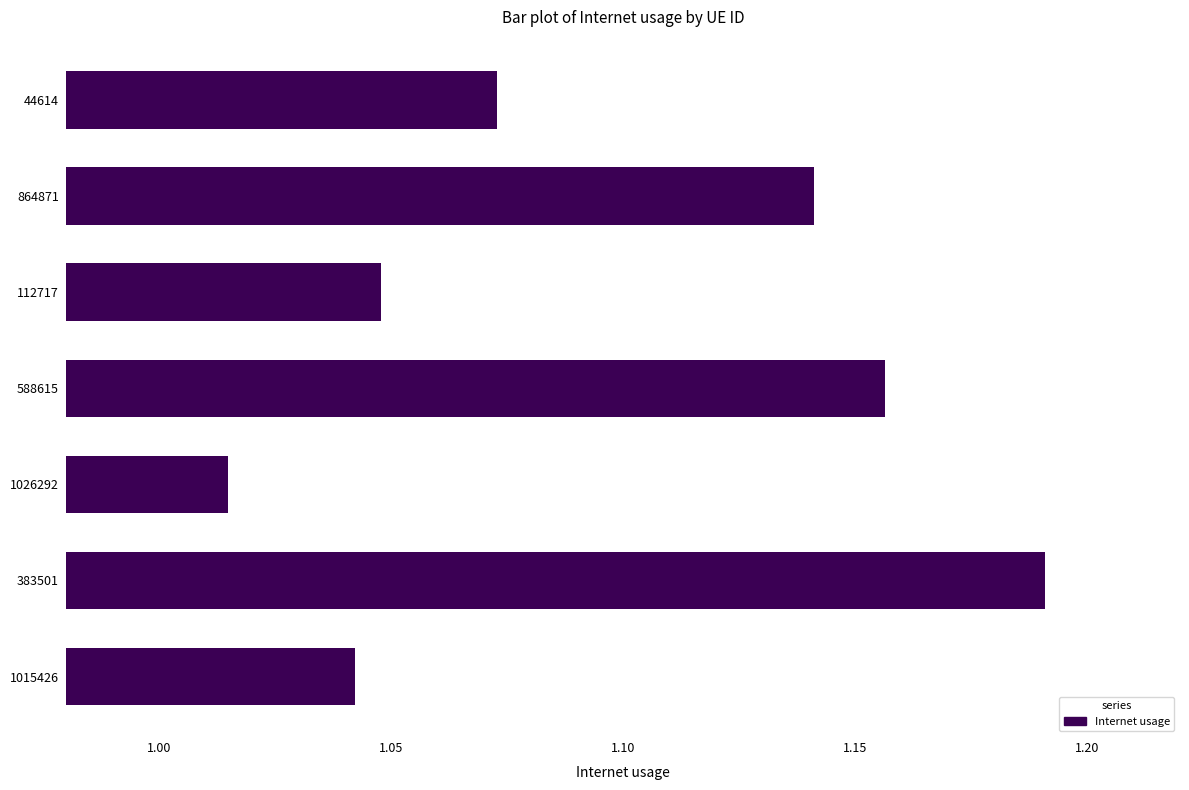

The value at 864871 is 1.9. True or false?

False